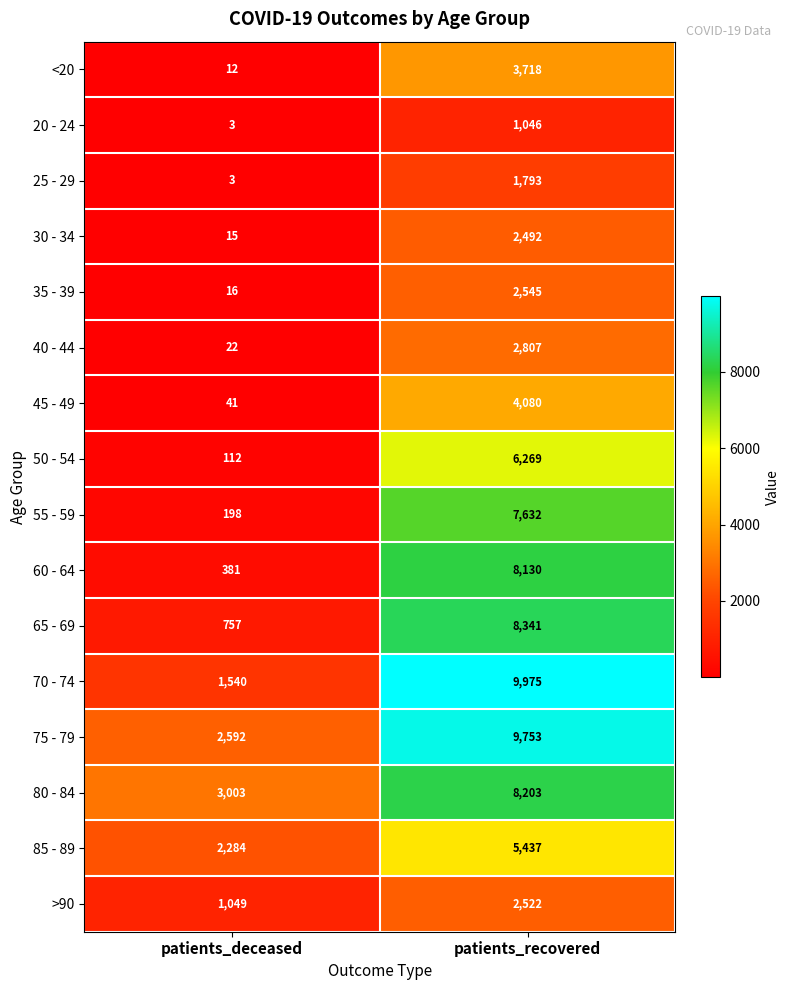

Which series has the largest total across all categories?

75 - 79